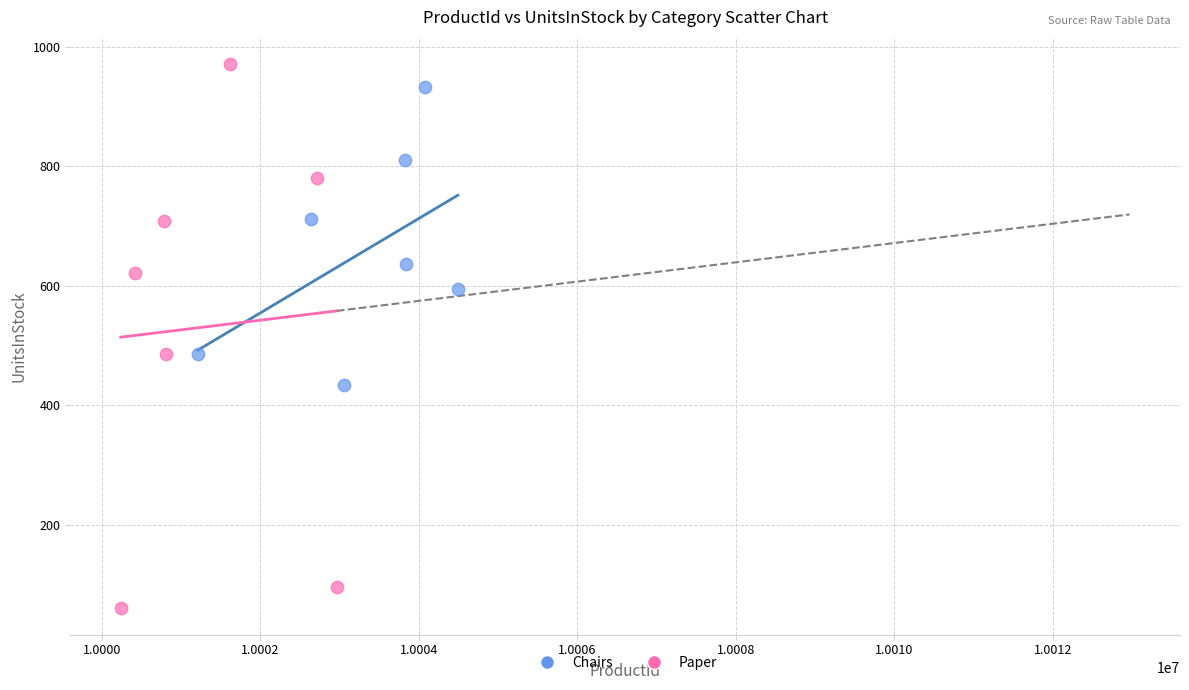

Which series contains the lowest Y value?

Paper